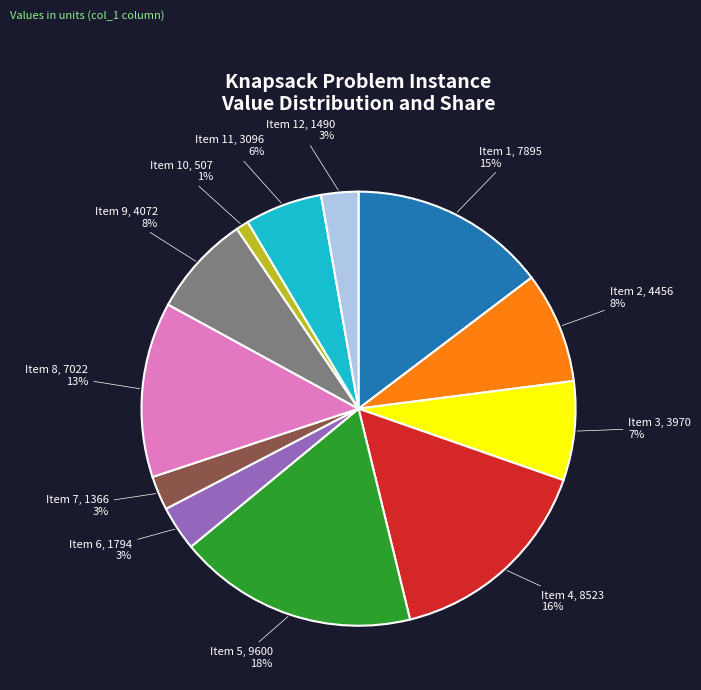

Is it true that Item 6 is 3% of the pie?

True